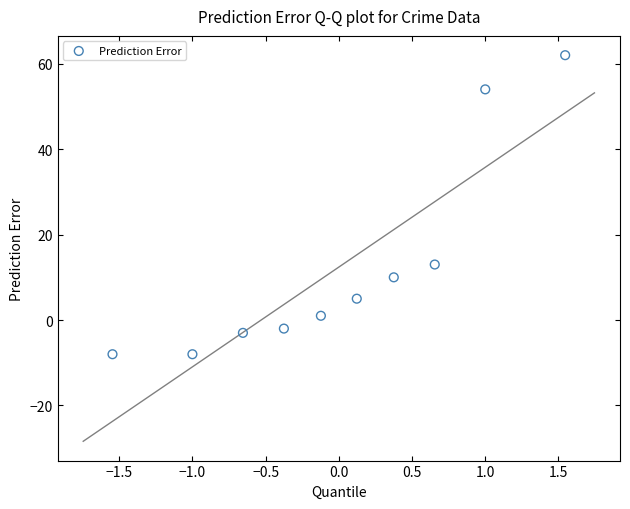

What is the range of Y values (max minus min)?

70